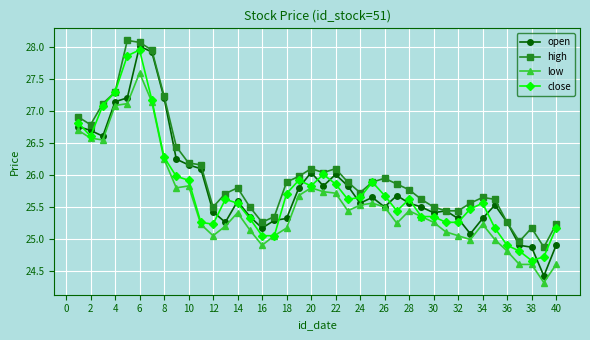

After their last crossing, which series has the higher values: close or open?

close